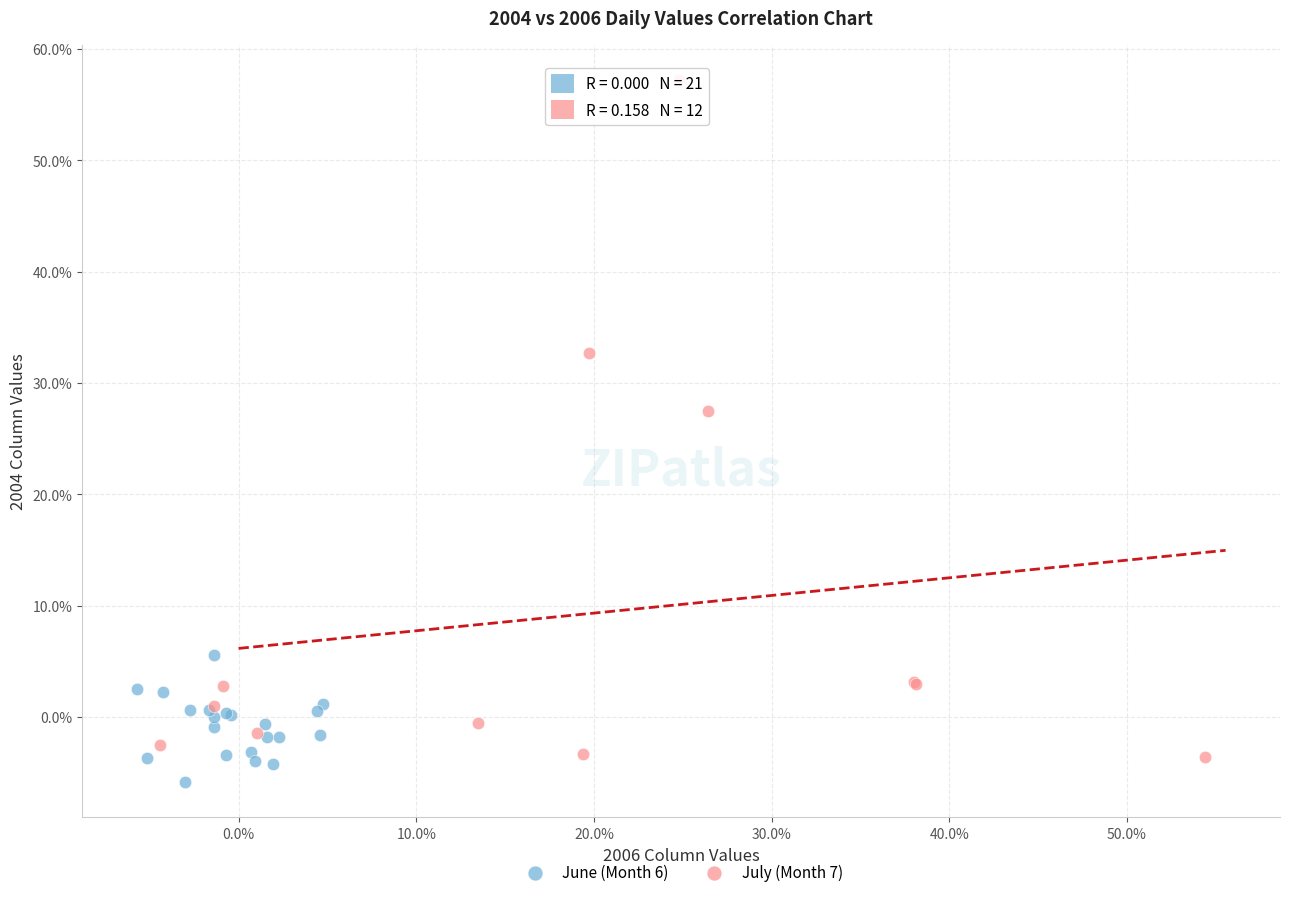

Which series reaches the maximum Y coordinate?

July (Month 7)